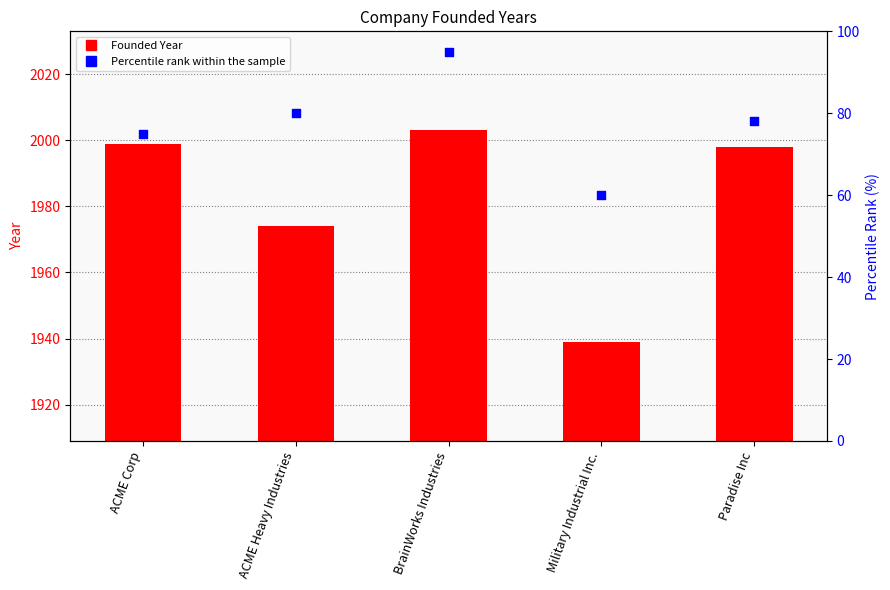

What are all the series names shown in the legend?

Founded Year, Percentile rank within the sample